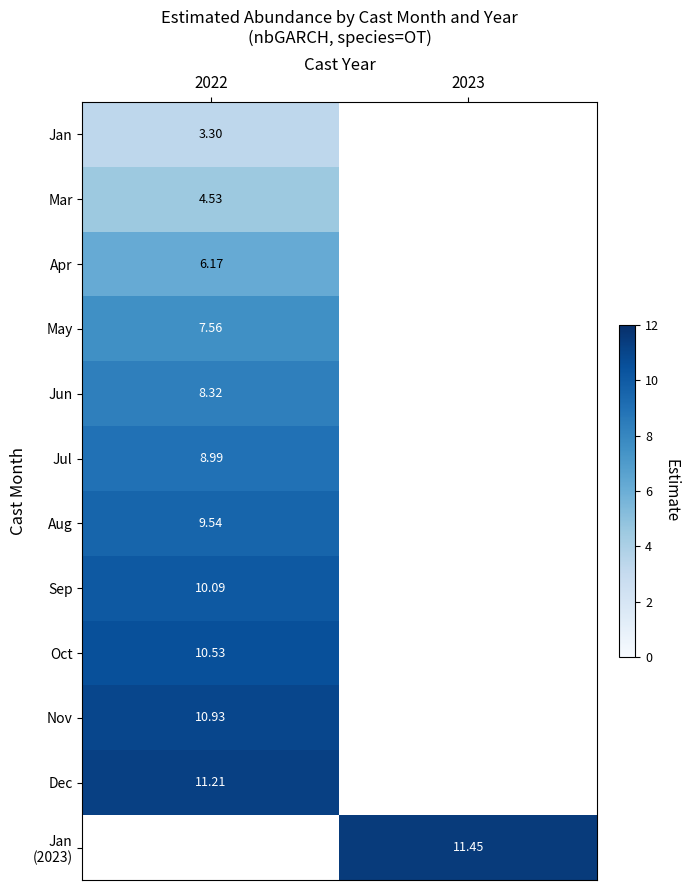

At which label is Oct closest to 10?

2022